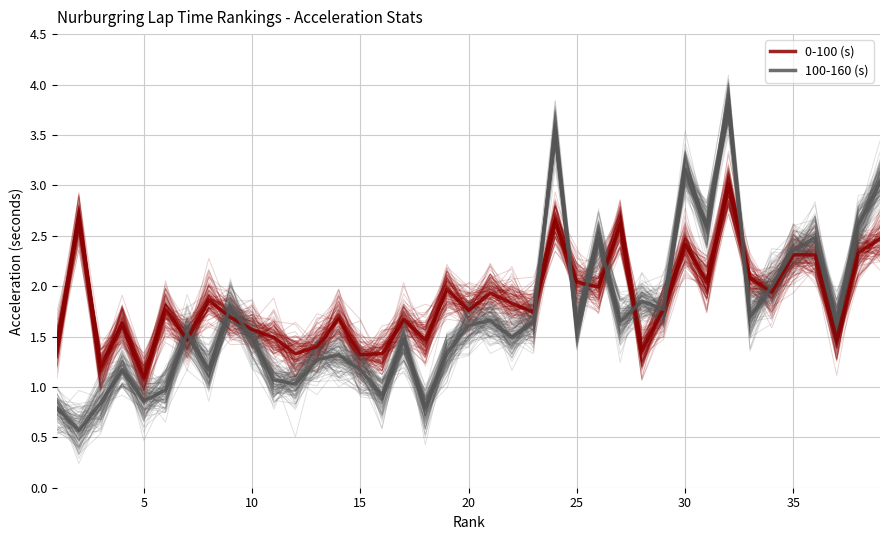

What is the average value of the 0-100 (s) series?

1.8